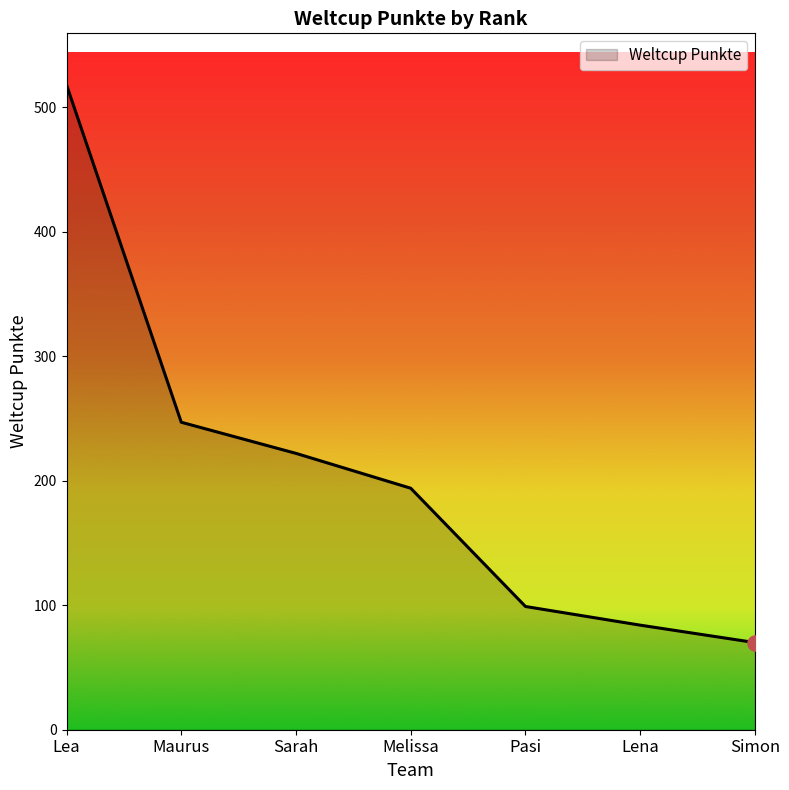

Which has a higher value, Lea or Maurus?

Lea